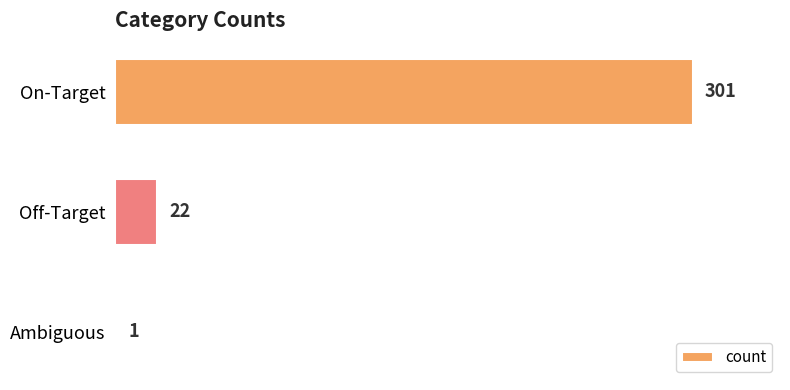

Count the number of data series in this chart.

1